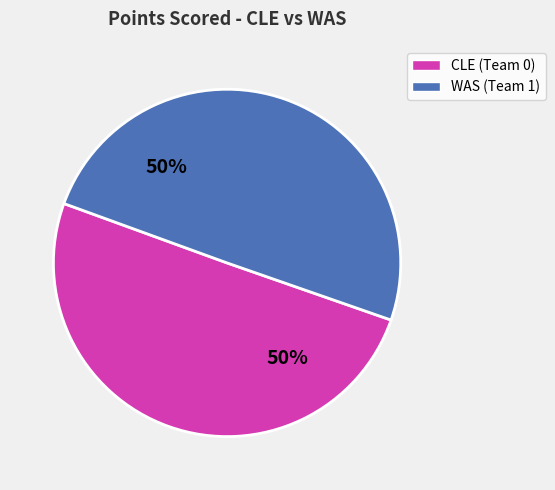

To the nearest percent, what is the average slice percentage?

50%